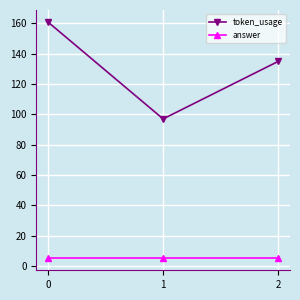

Rank the series by their average value, from highest to lowest.

token_usage, answer